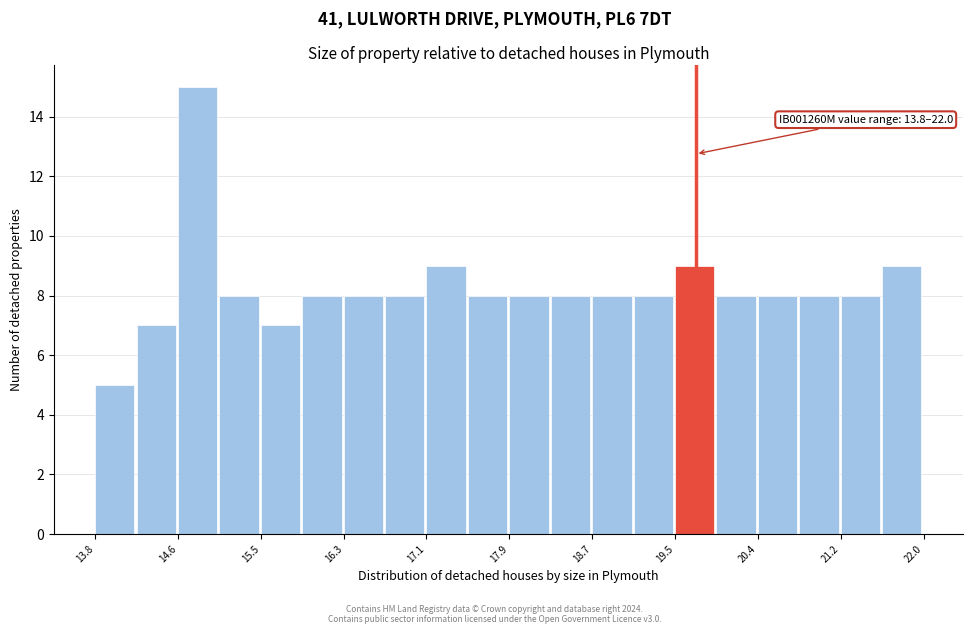

Over which range of the x-axis is the bar tallest?

14.6 to 15.1